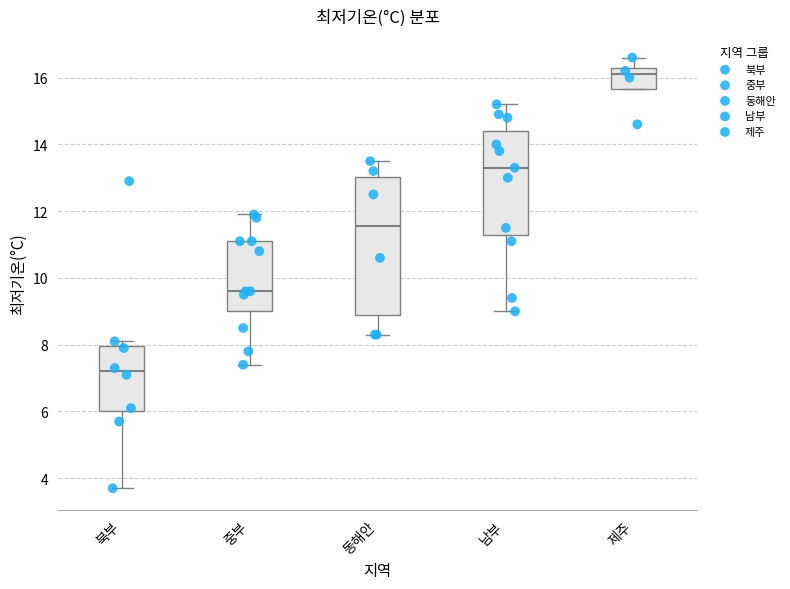

Which box's median line is the lowest?

북부